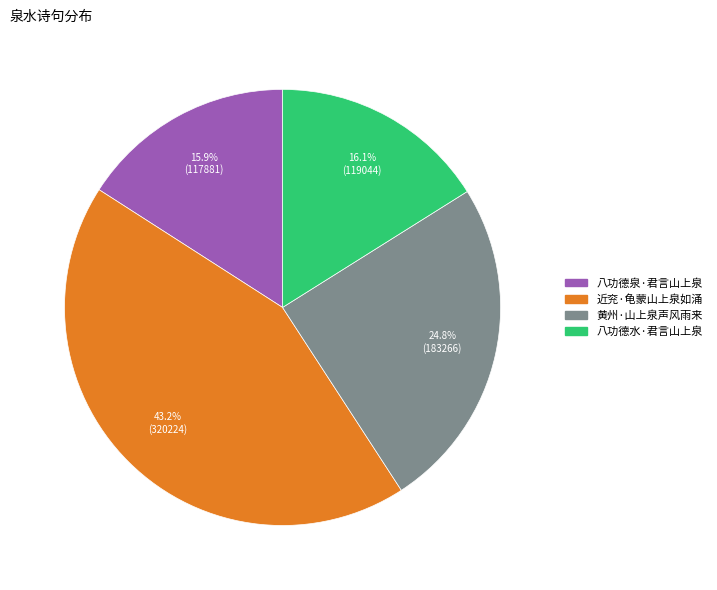

True or false: 近兖·龟蒙山上泉如涌 accounts for 58% of the total.

False